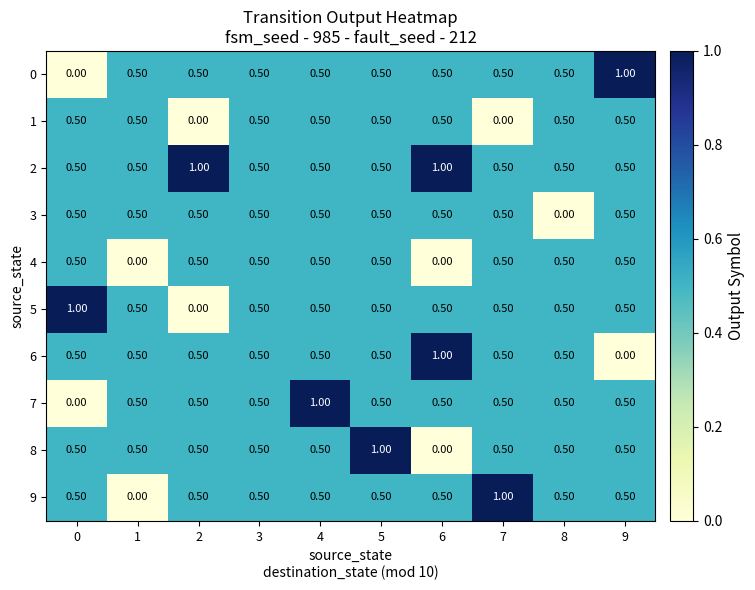

What is the difference between the maximum and second lowest values in the 8 series?

0.5